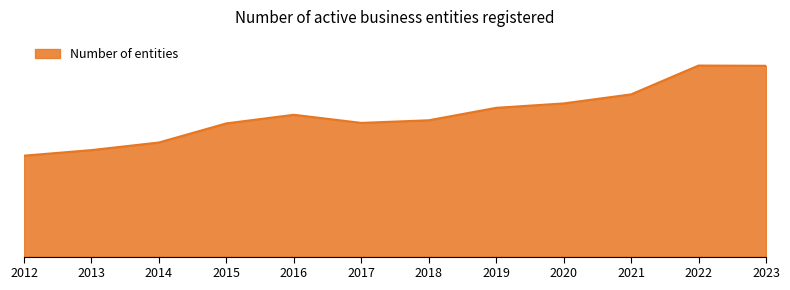

Does the chart have visible grid lines?

No